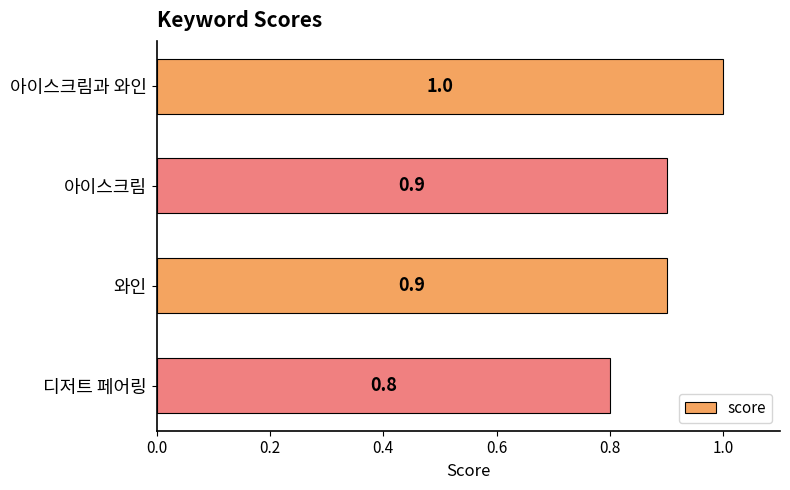

Reading top to bottom, transcribe all the data shown in this chart.

아이스크림과 와인=1.0	아이스크림=0.9	와인=0.9	디저트 페어링=0.8